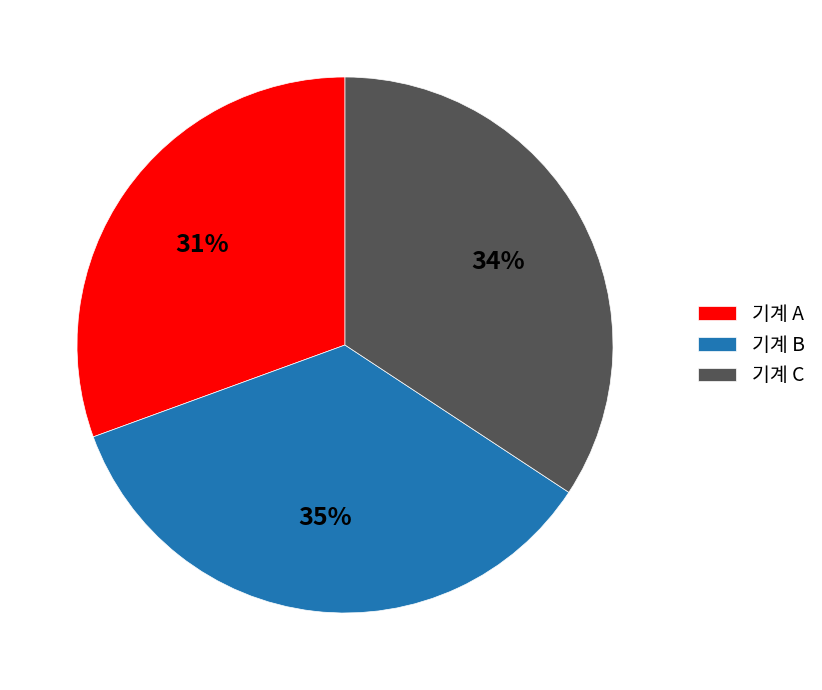

How many segments does this pie chart have?

3